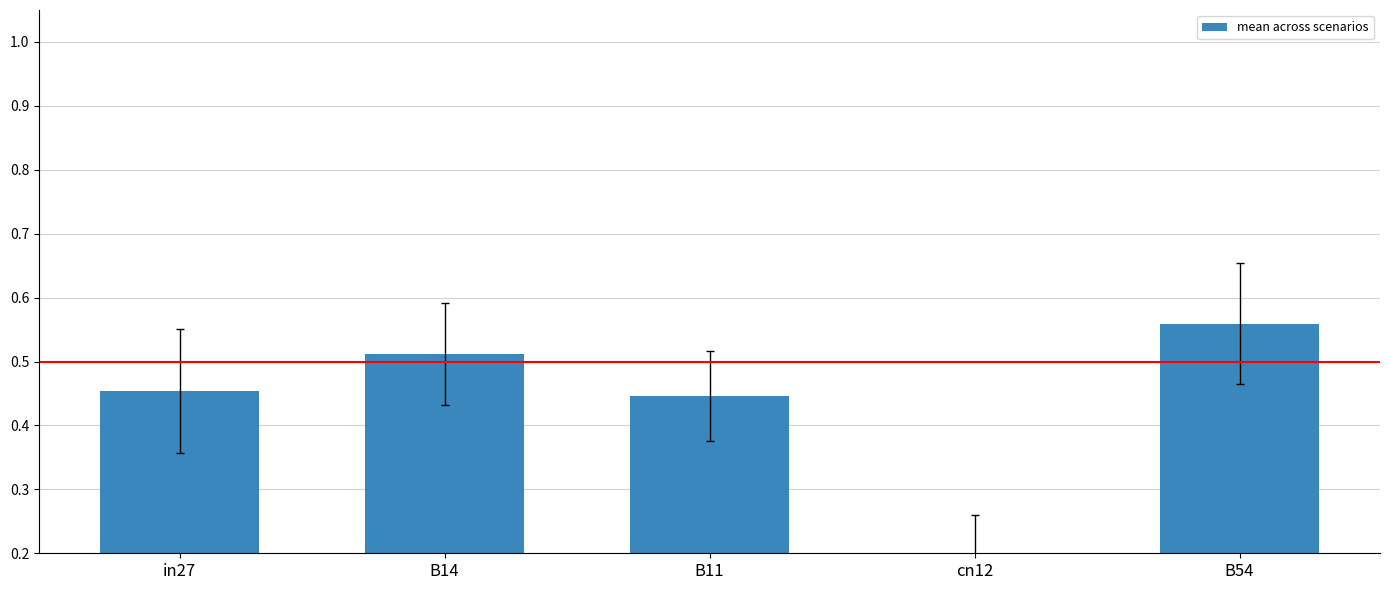

What is the label of the 4th bar from the right?

B14